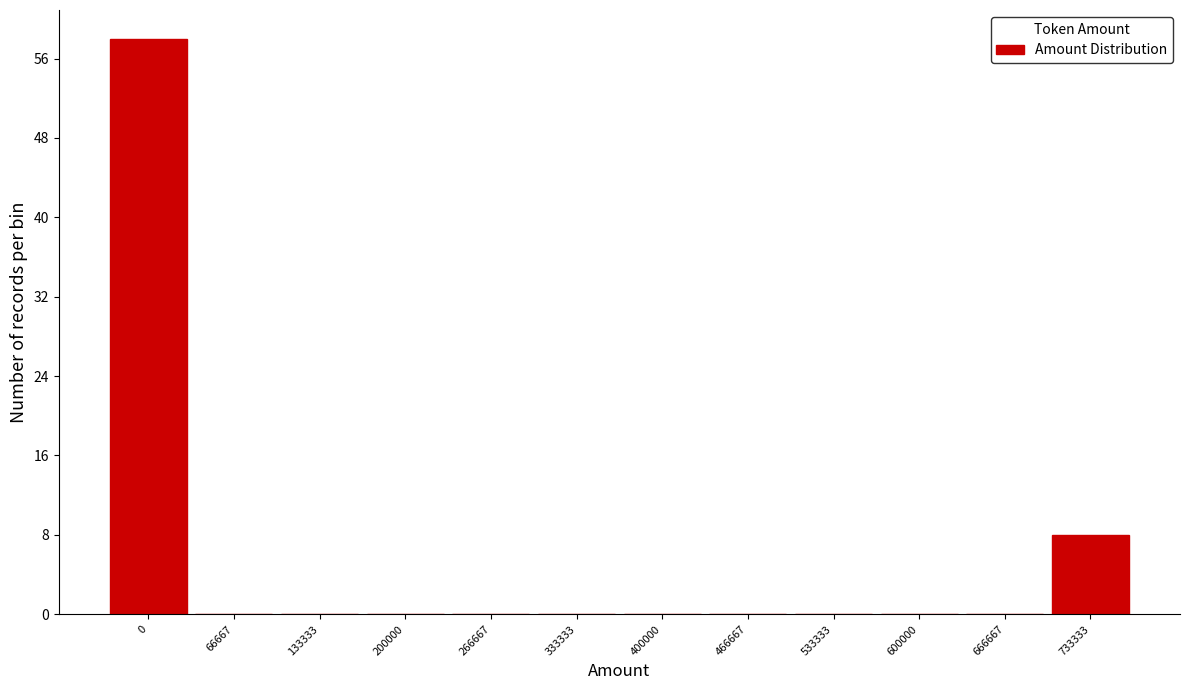

Reading left to right, what are all the values shown in this chart?

0=58	66667=0	133333=0	200000=0	266667=0	333333=0	400000=0	466667=0	533333=0	600000=0	666667=0	733333=8